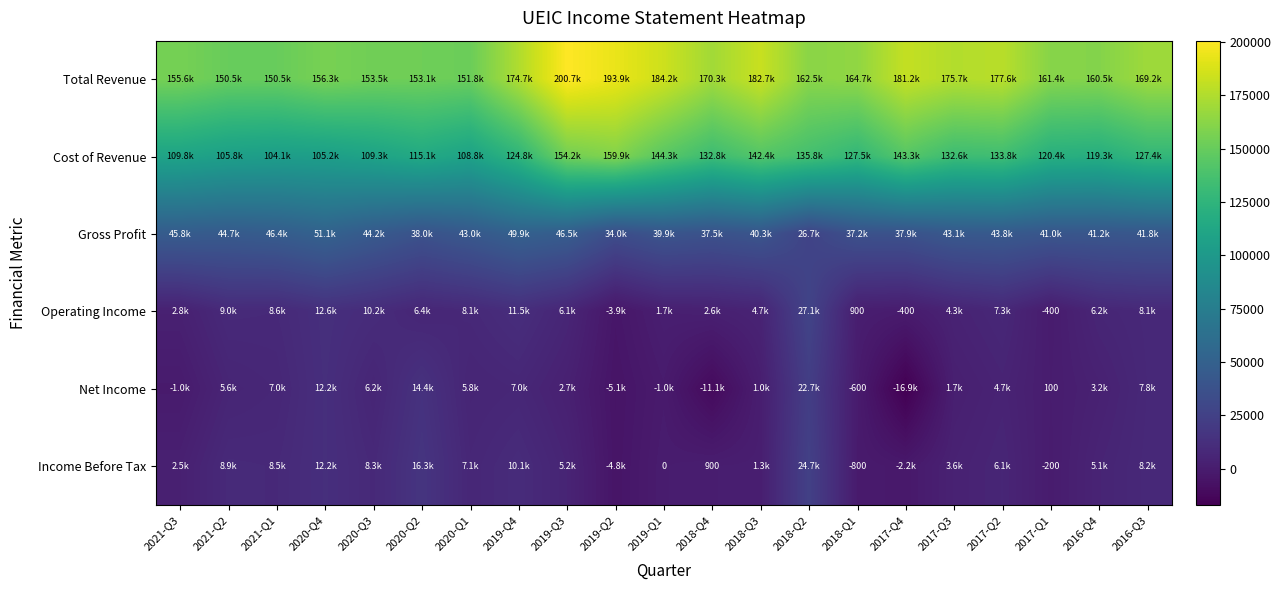

Where does the Total Revenue series first go above 164700?

2019-Q4